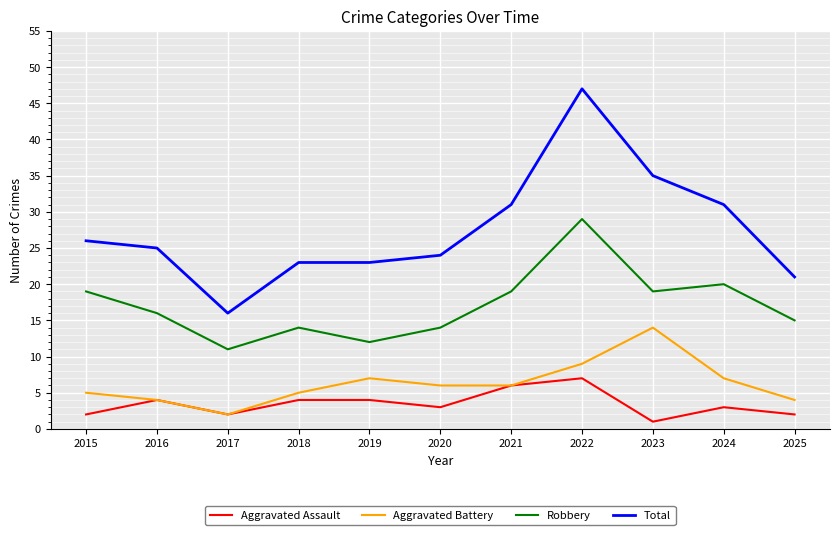

Is this an area chart (filled region under the line)?

No